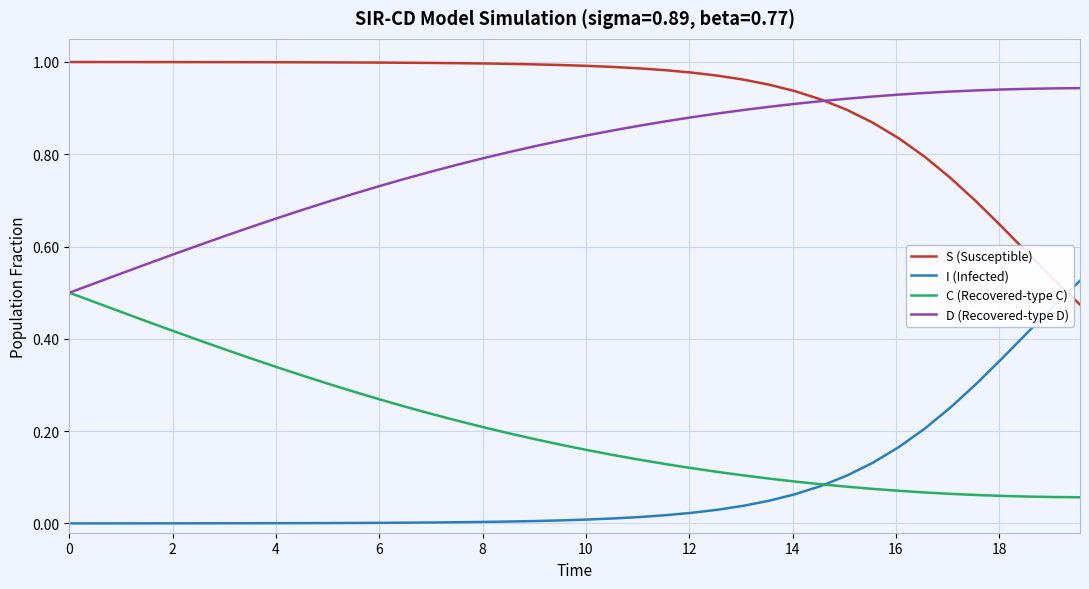

True or false: I (Infected) and D (Recovered-type D) cross at least once.

False